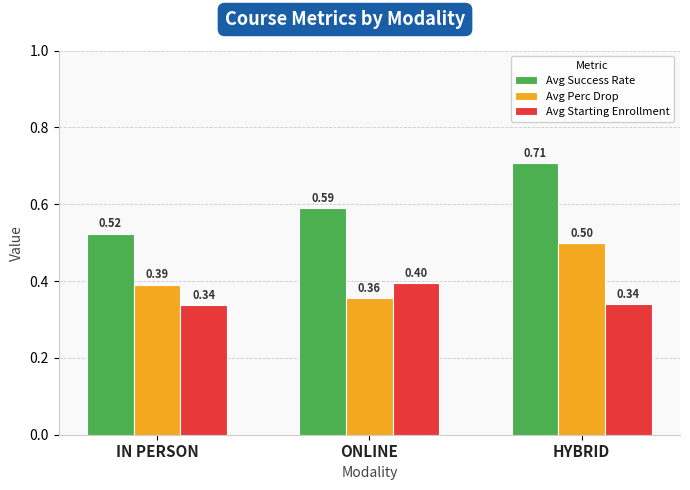

At which label is Avg Success Rate closest to 0?

IN PERSON